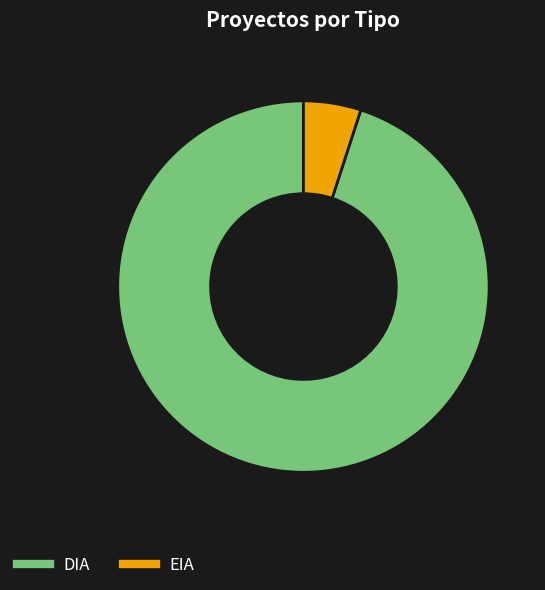

What is the largest slice in the pie chart?

DIA